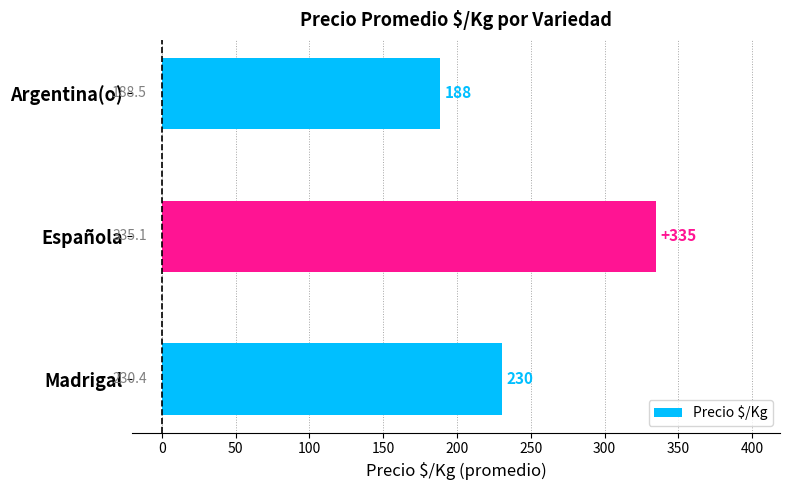

At which category does the chart reach its peak across all series?

Española